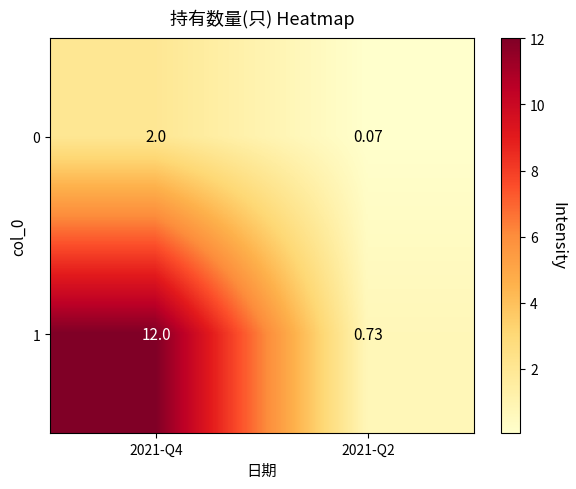

How many series are shown in this chart?

2